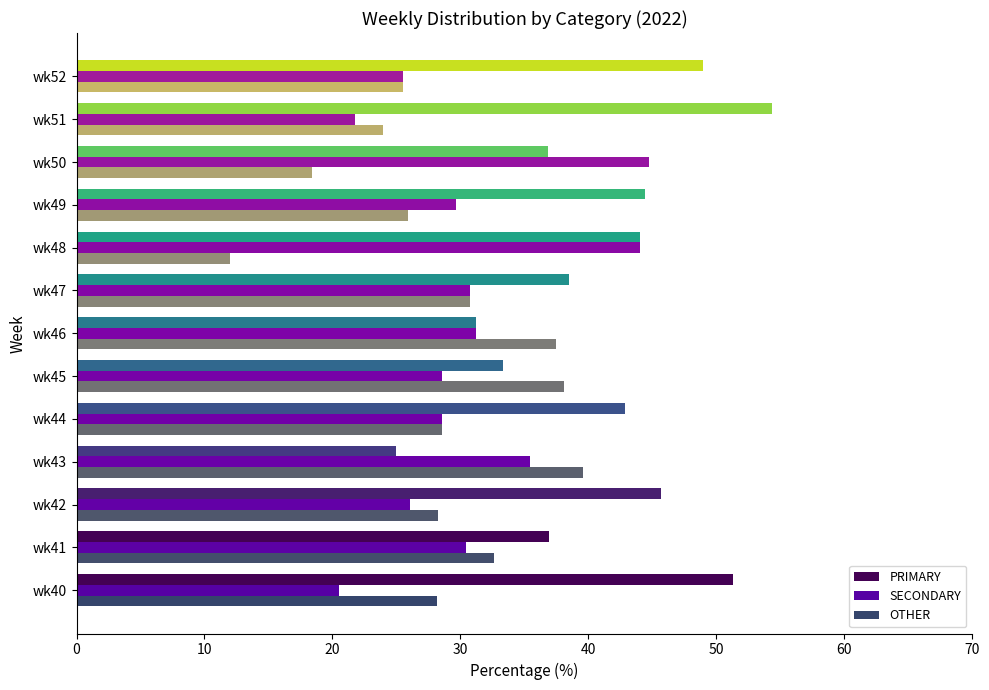

What is the average value of the SECONDARY series?

30.6